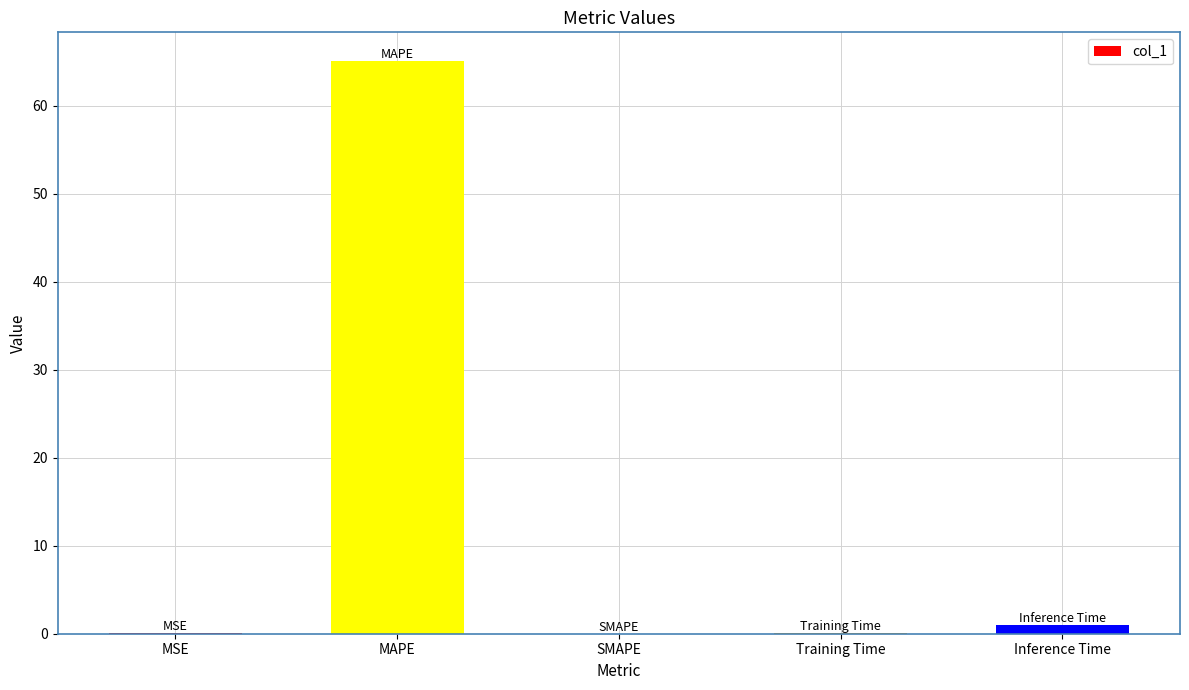

What is the sum of the values at SMAPE and MAPE?

65.1